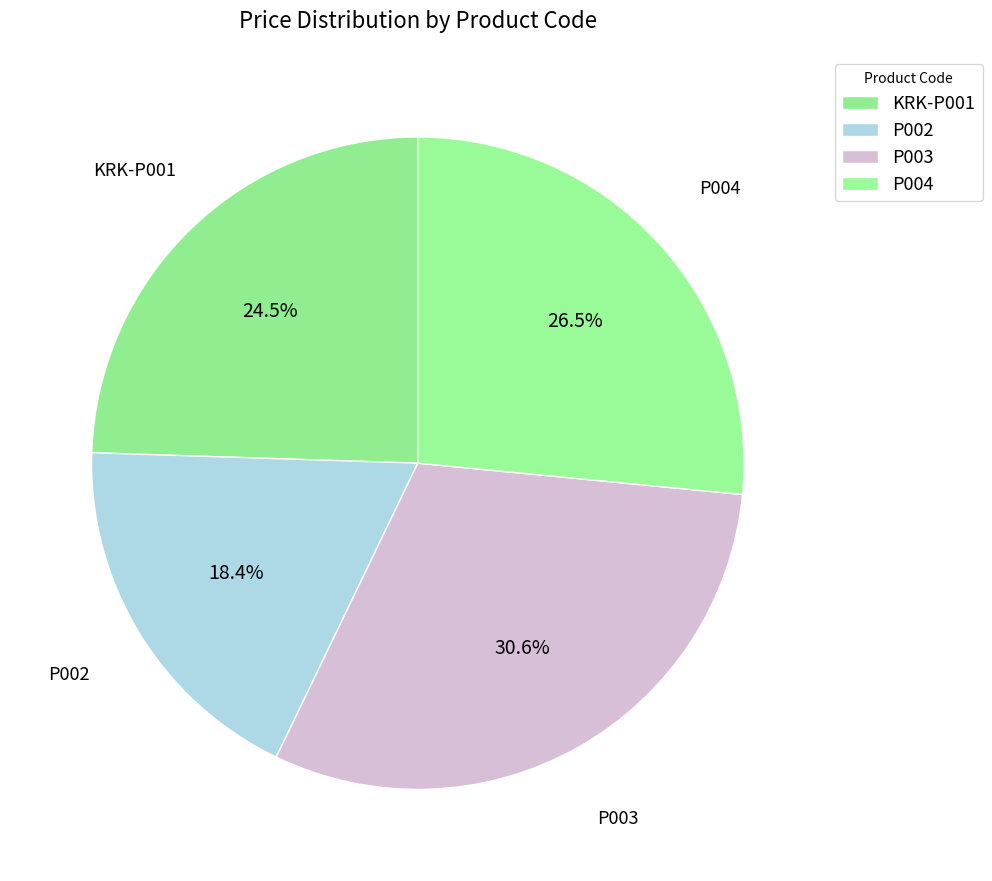

To the nearest percent, what percentage of the pie is P004?

27%